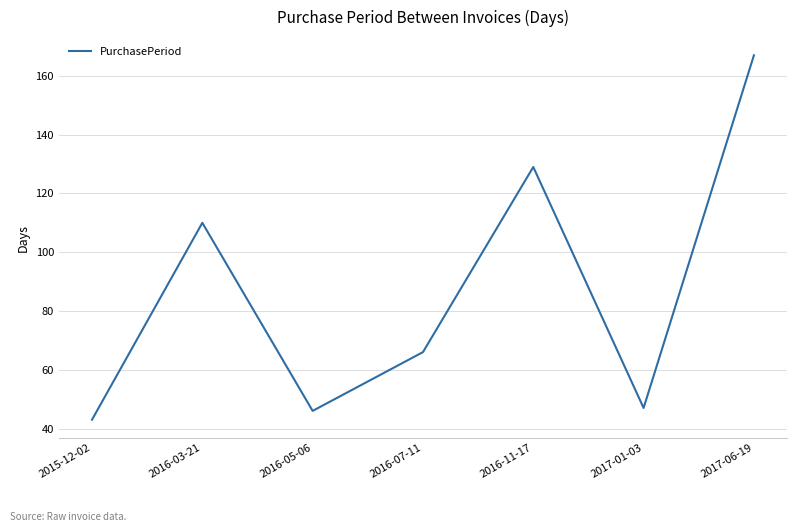

What is the sum of the values at 2016-05-06 and 2015-12-02?

89